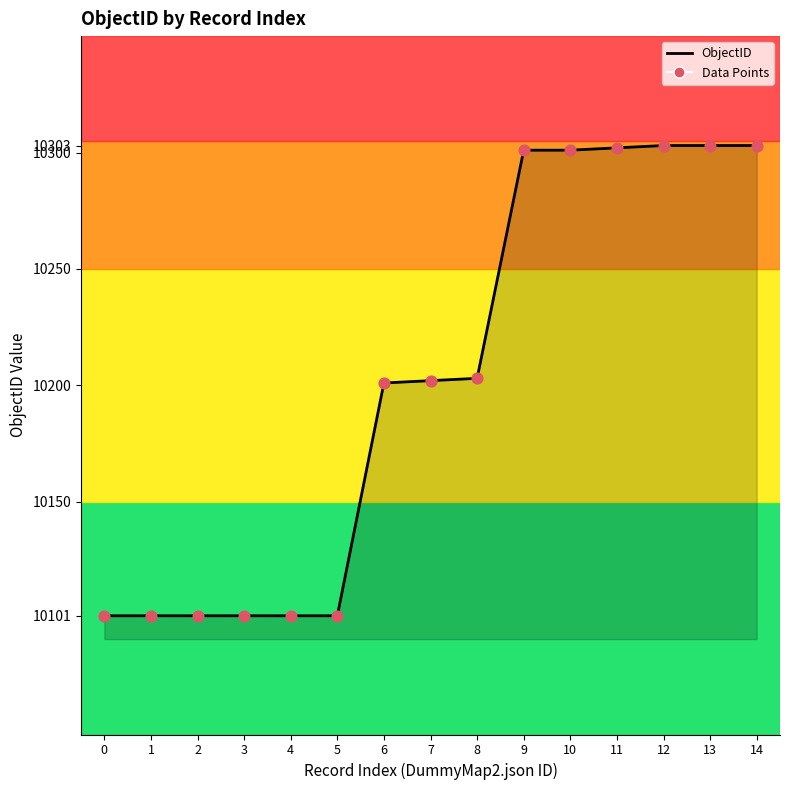

Between 7 and 5, which is larger?

7